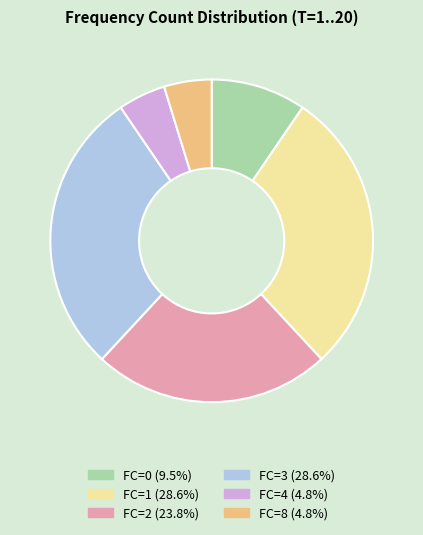

Does FC=8 represent more than half of the total?

No